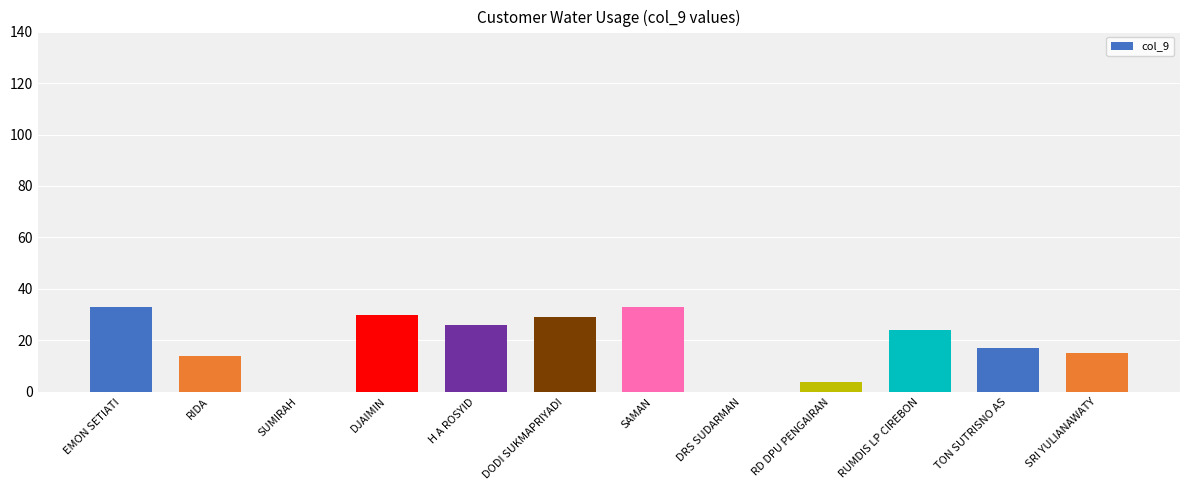

What is the average value?

19